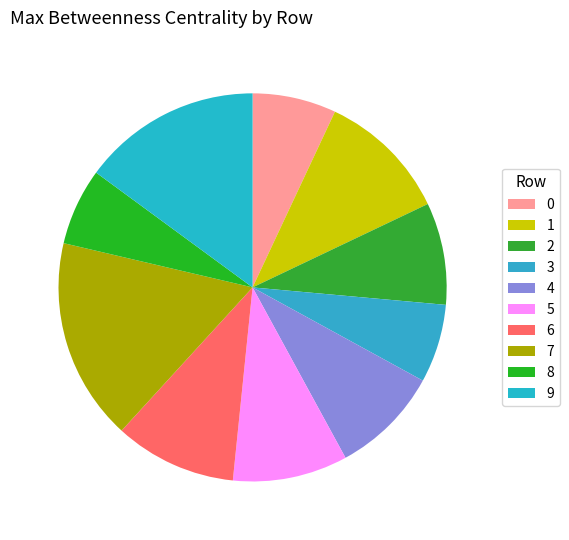

Rank the categories by value from lowest to highest.

8, 3, 0, 2, 4, 5, 6, 1, 9, 7